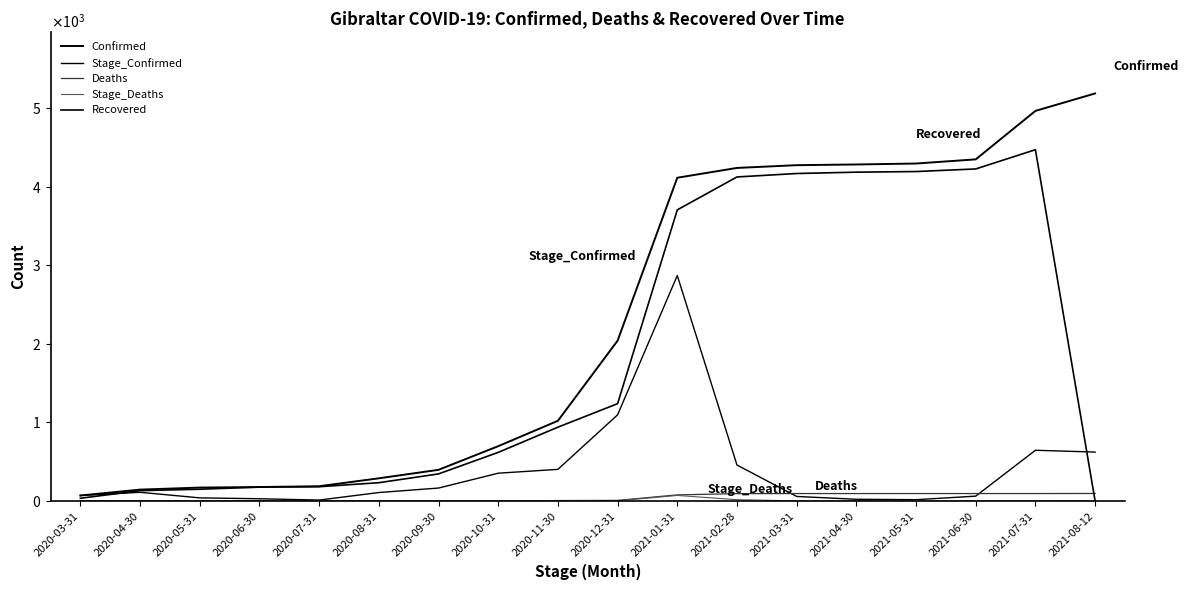

Does the chart have visible grid lines?

No